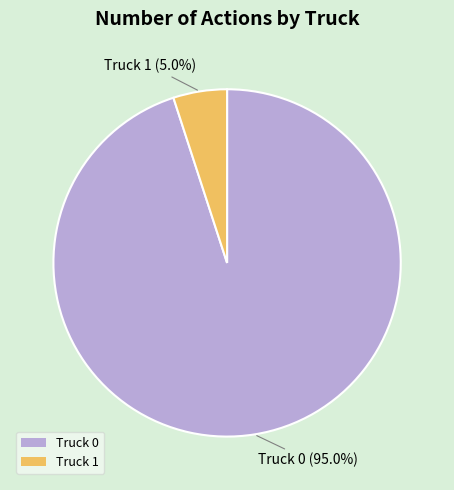

Between Truck 1 and Truck 0, which is larger?

Truck 0